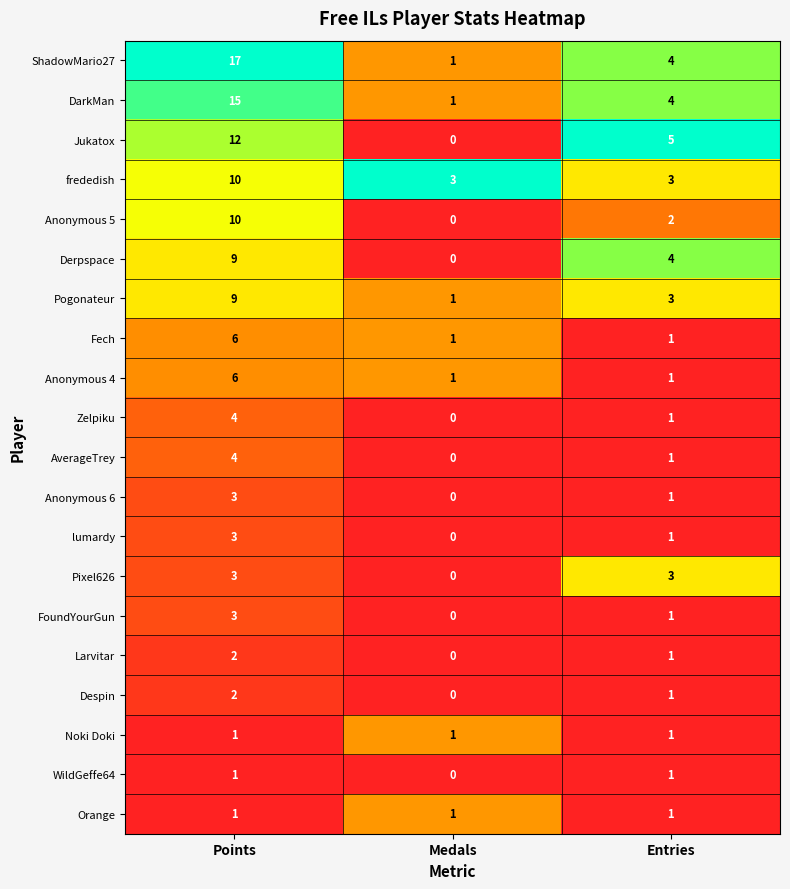

The value of ShadowMario27 at Points is 17. True or false?

True